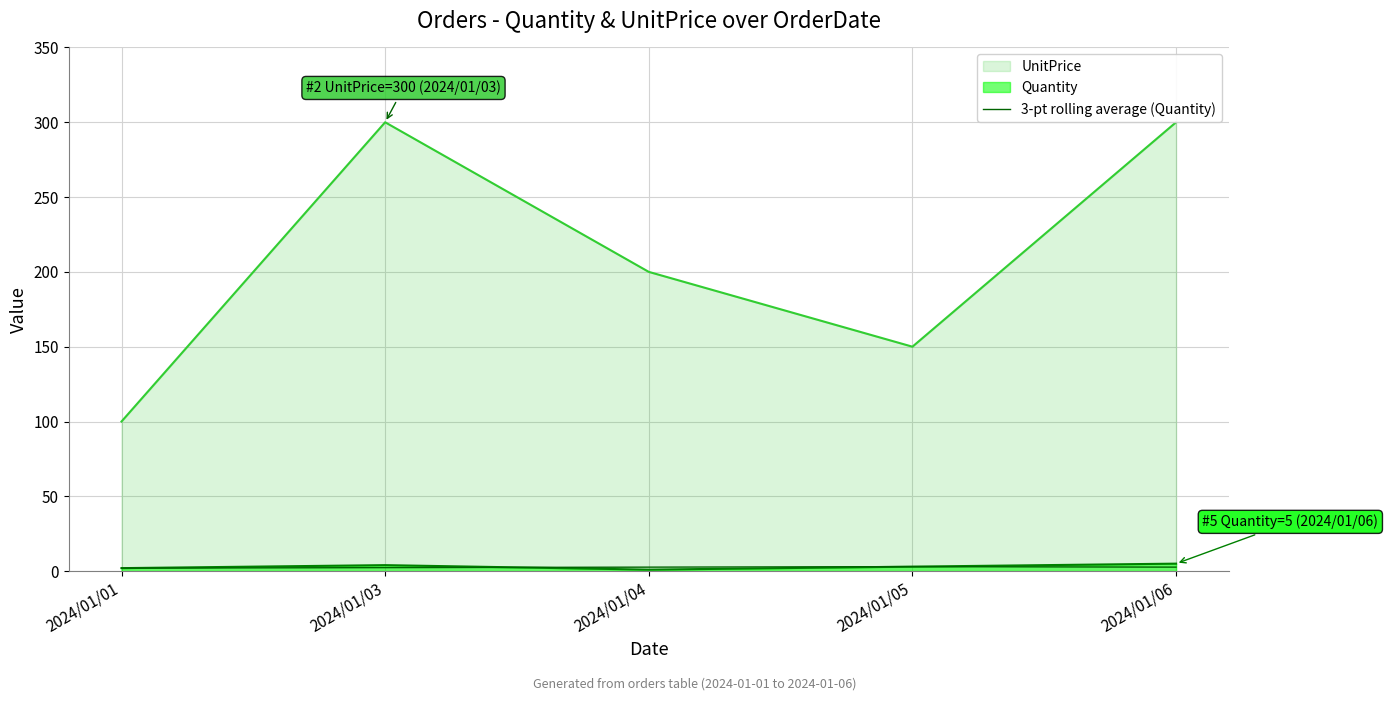

The chart shows a value of 5.0 at 2024/01/05. True or false?

False